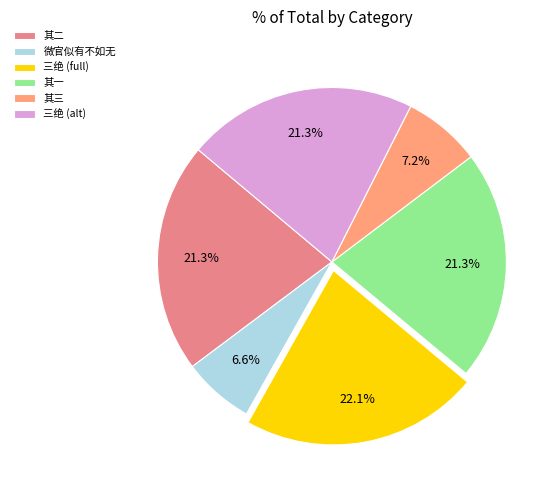

Count the number of slices in the pie.

6